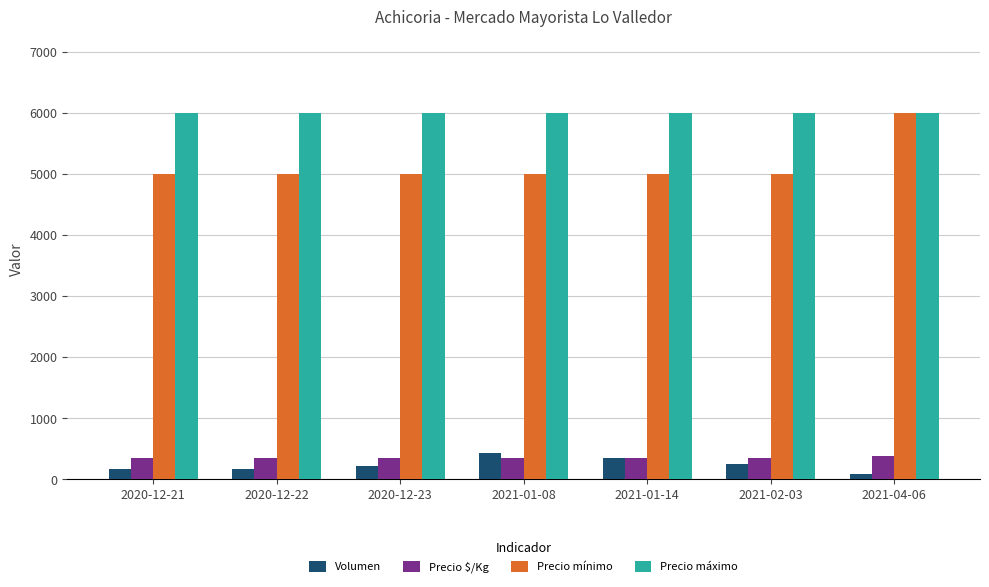

Which series has the largest total across all categories?

Precio máximo